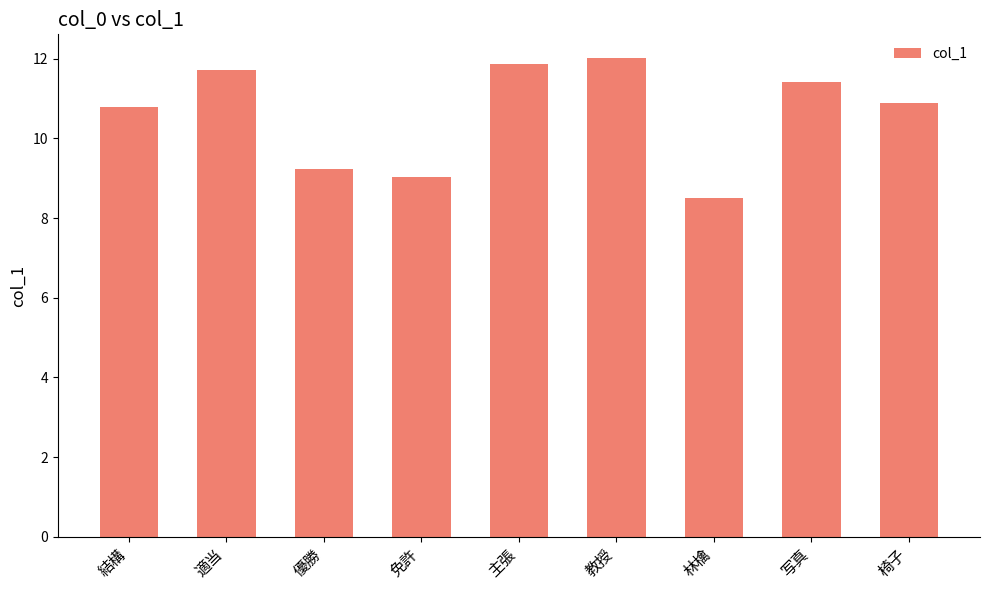

List the labels in order of value, largest first.

教授, 主張, 適当, 写真, 椅子, 結構, 優勝, 免許, 林檎